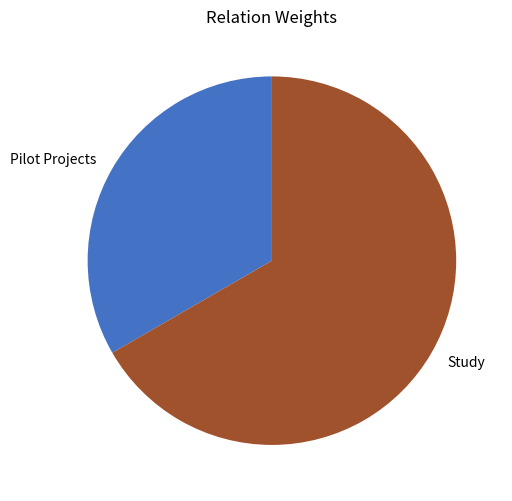

Is the sum of Study and Pilot Projects greater than half?

Yes